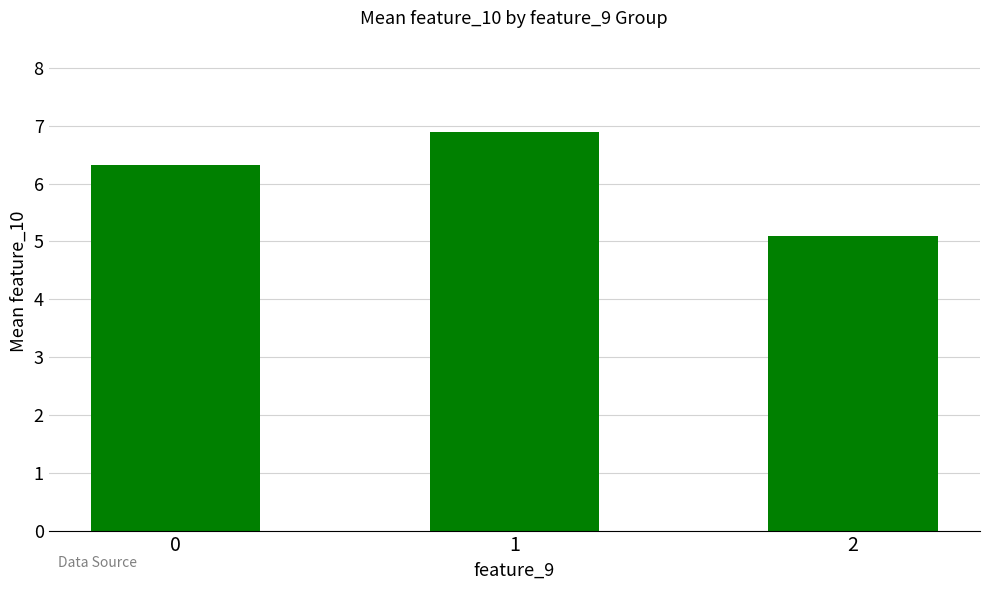

What is the sum of the values at 1 and 2?

12.0